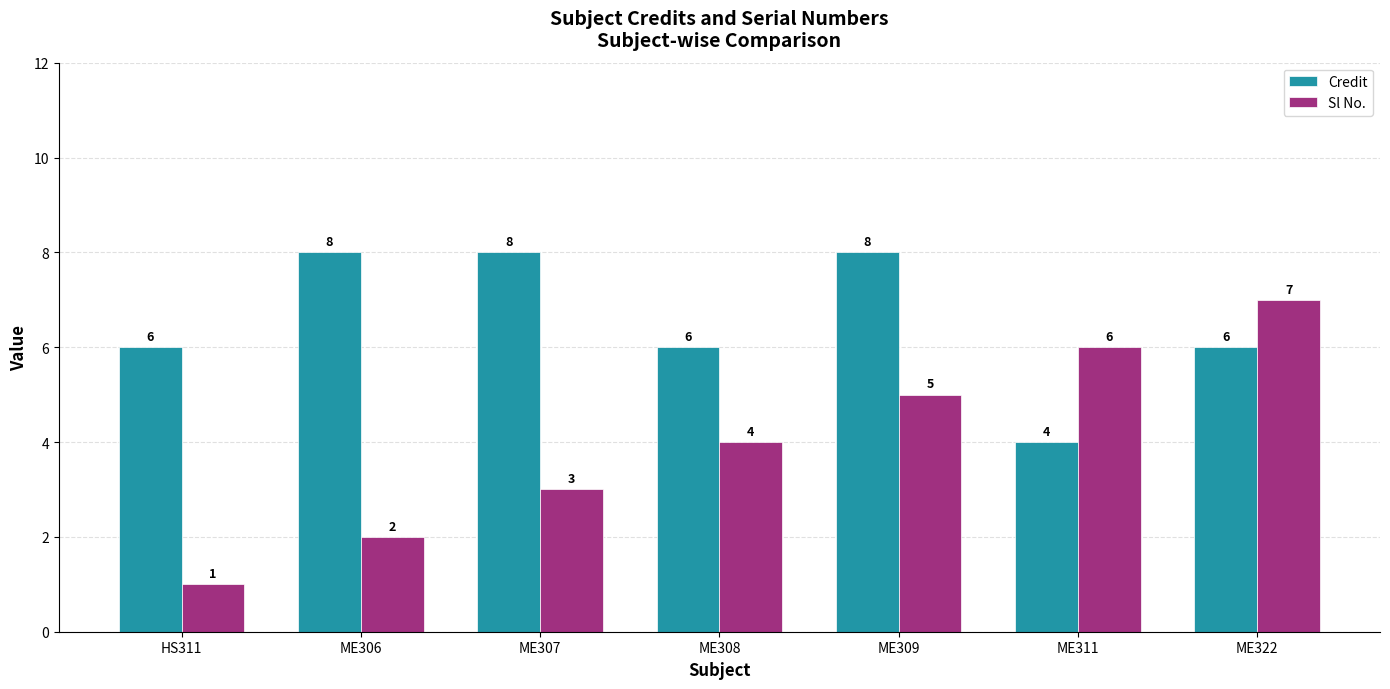

Reading left to right, transcribe all the data shown in this chart.

Credit: 6	8	8	6	8	4	6
Sl No.: 1	2	3	4	5	6	7